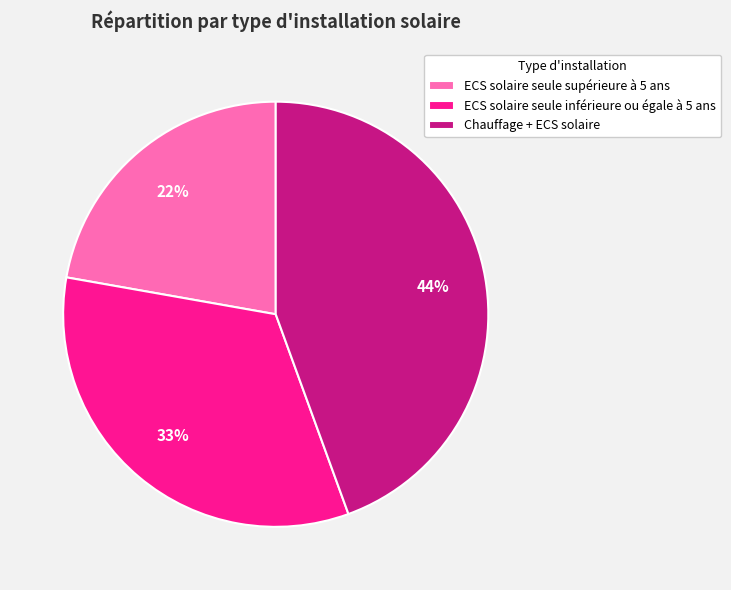

True or false: ECS solaire seule inférieure ou égale à 5 ans accounts for 20% of the total.

False